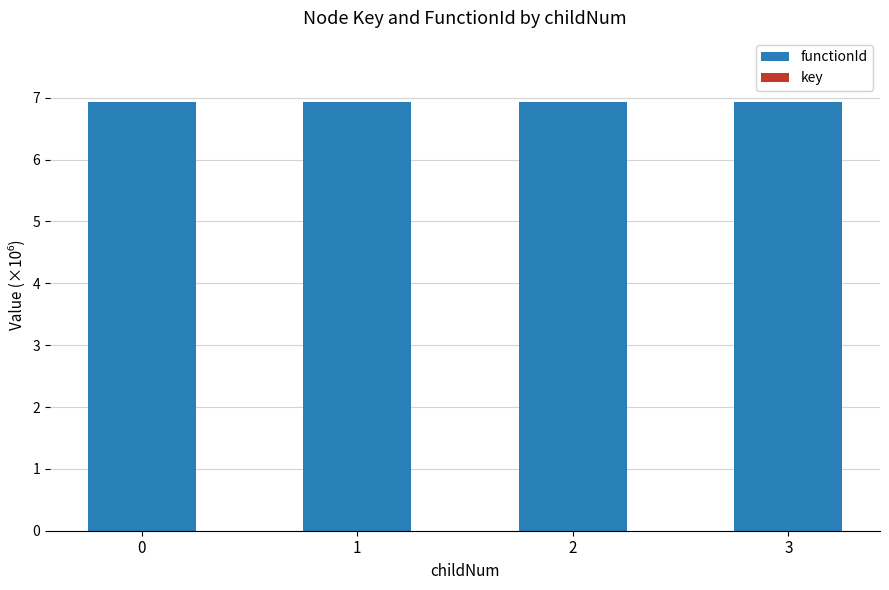

The value of functionId at 1 is 6.9. True or false?

True